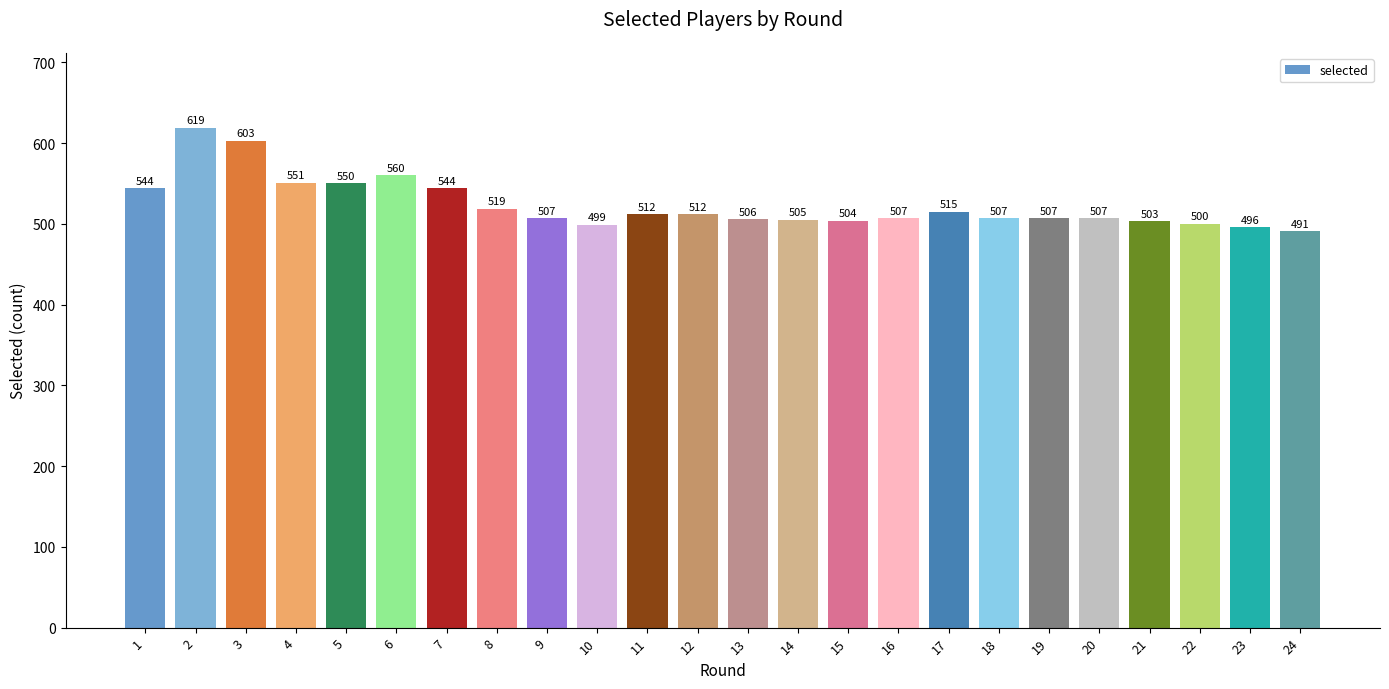

At which category does the chart reach its peak across all series?

2